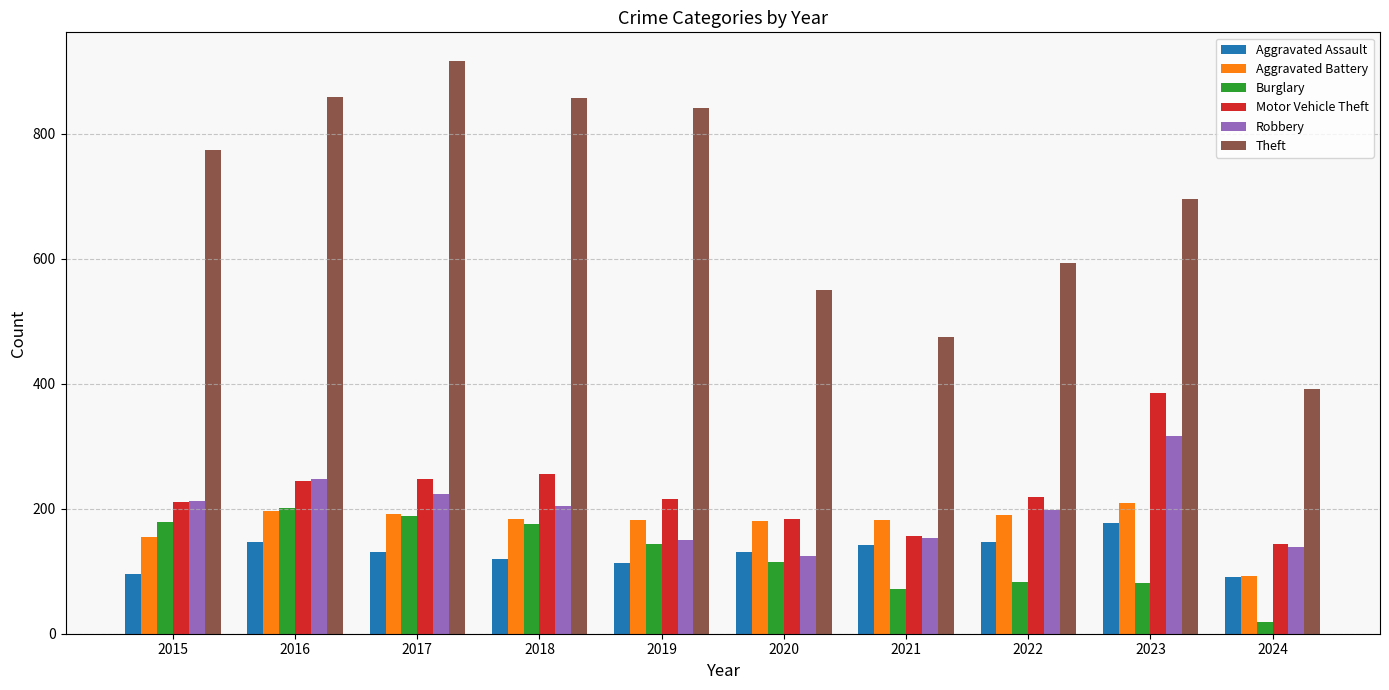

At which label is Aggravated Battery closest to 150?

2015